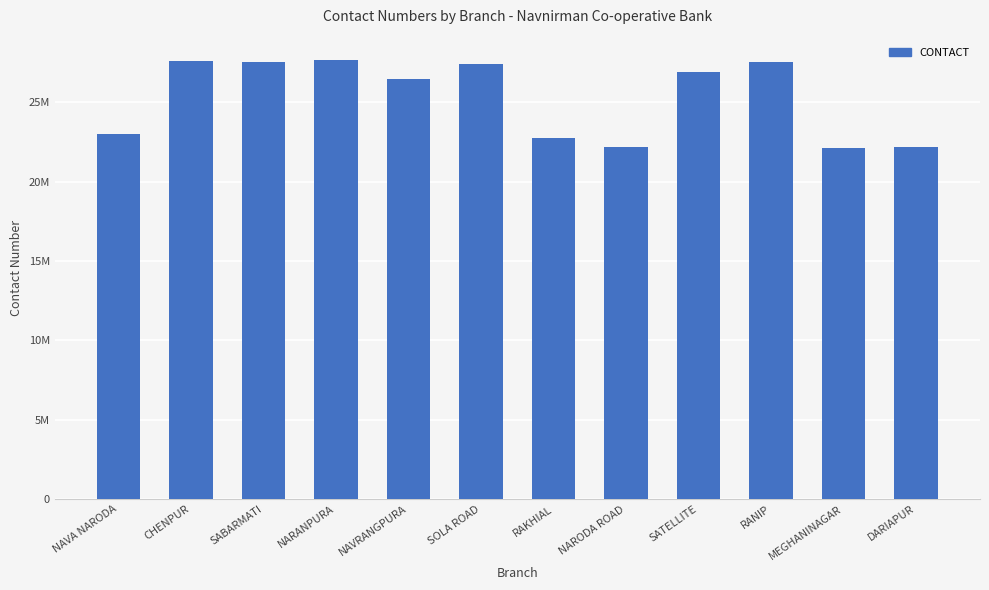

Where is the data nearest to the value 24909097?

NAVRANGPURA